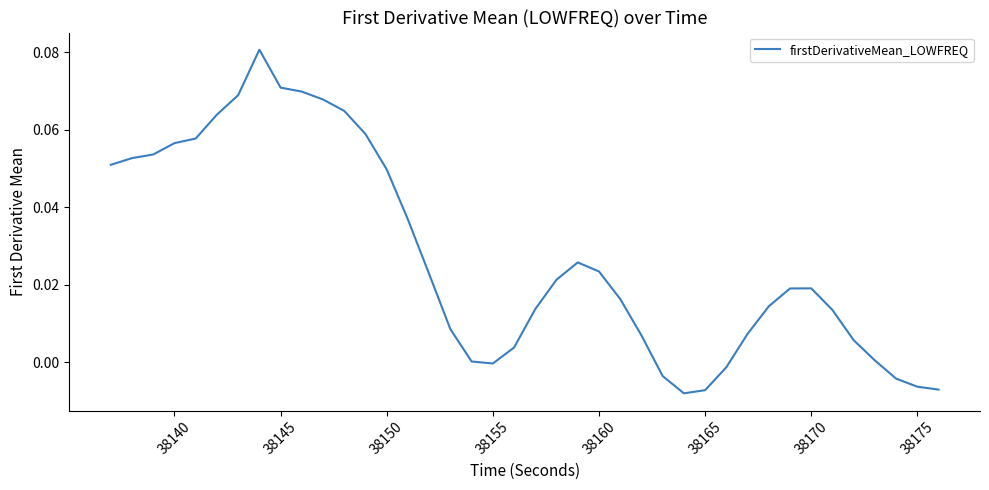

Is this an area chart (filled region under the line)?

No